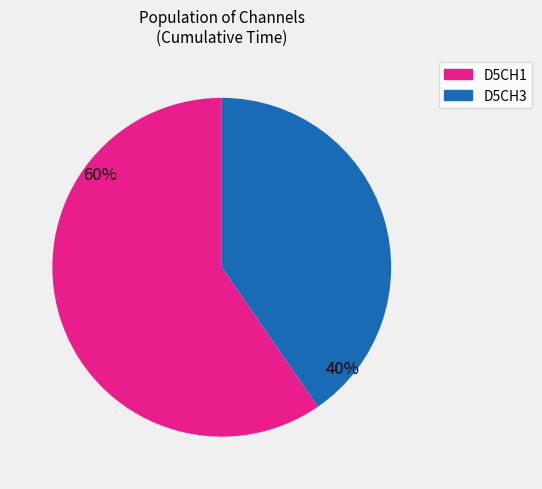

Is there any slice that represents more than half of the pie?

Yes